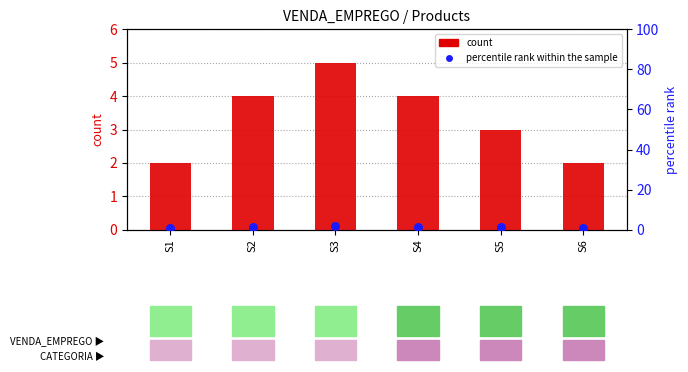

Which series has the largest total across all categories?

count